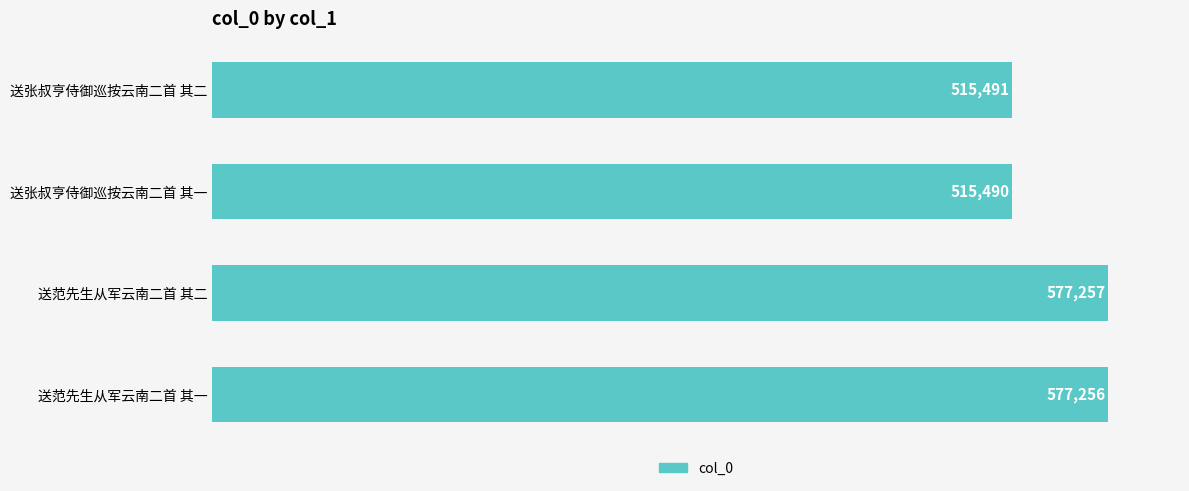

List the labels in order of value, smallest first.

送张叔亨侍御巡按云南二首 其一, 送张叔亨侍御巡按云南二首 其二, 送范先生从军云南二首 其一, 送范先生从军云南二首 其二